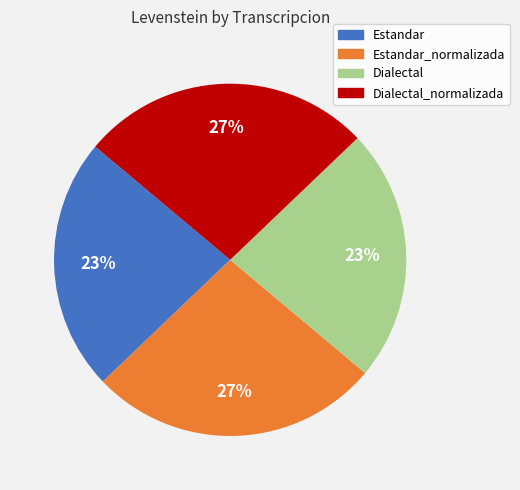

Does any single category account for the majority?

No